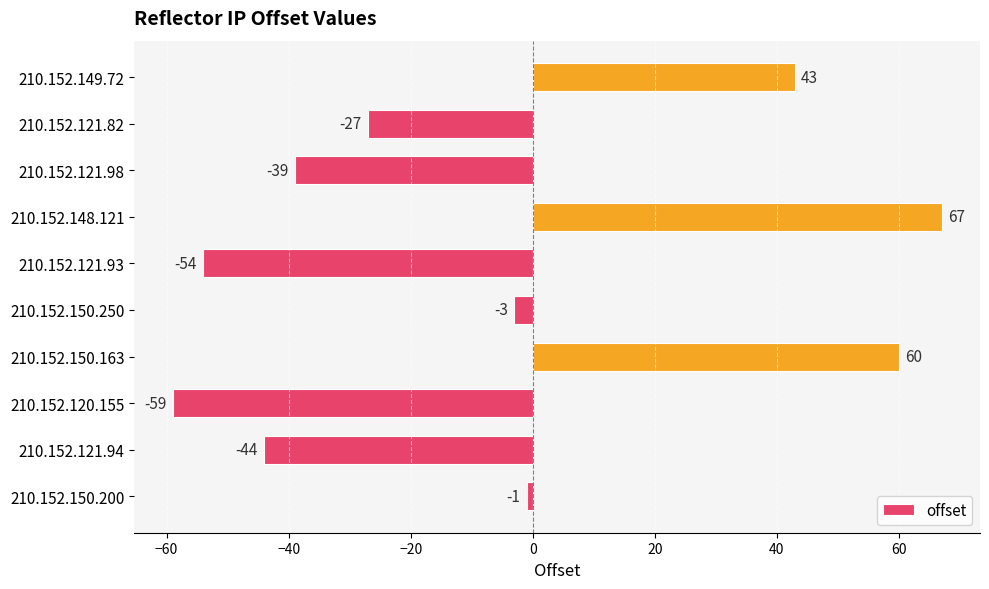

What is the difference between the second highest and minimum values?

119